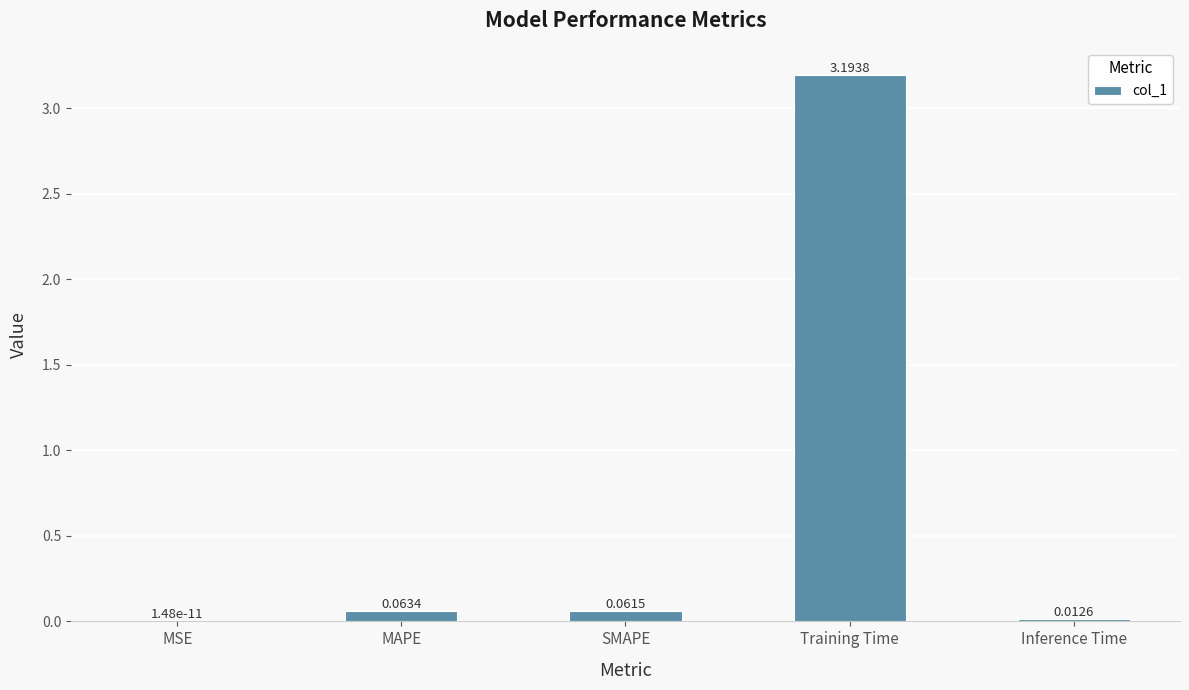

How many data points does each series have?

5